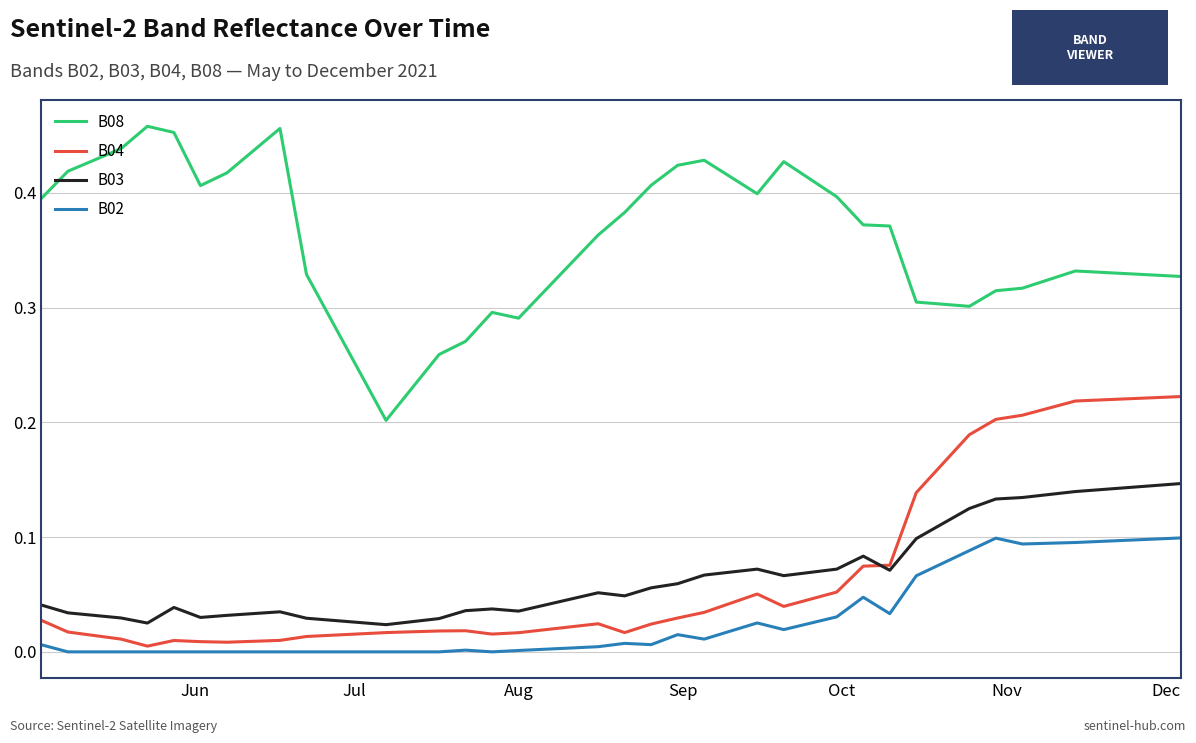

Which series has the largest total across all categories?

B08